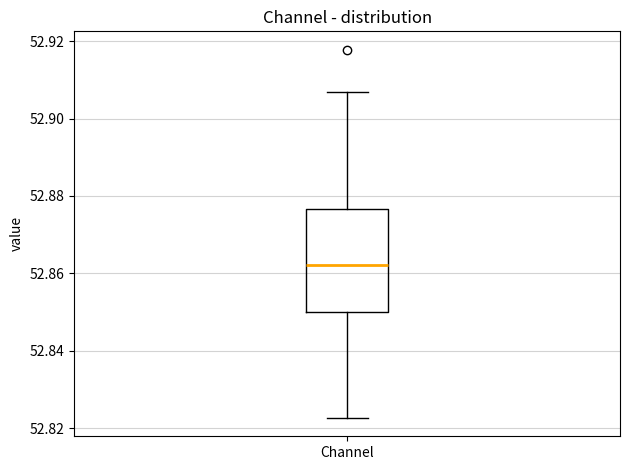

Where does the upper whisker of the box for Channel end on the y-axis? The values are not printed on the chart, so give them approximately, as read against the axis.

52.906